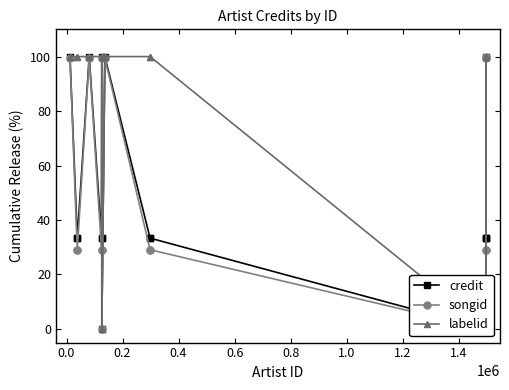

List the series in order of their peak value, lowest first.

credit, songid, labelid